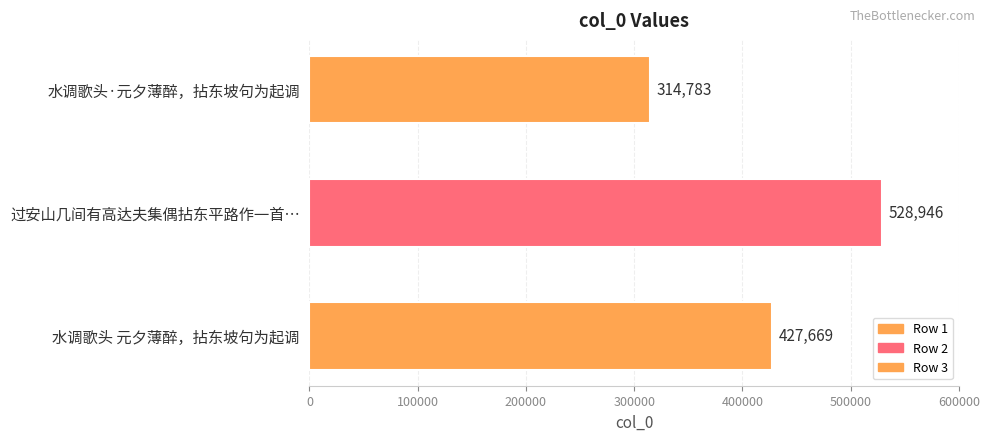

What is the minimum value shown in the chart?

314783